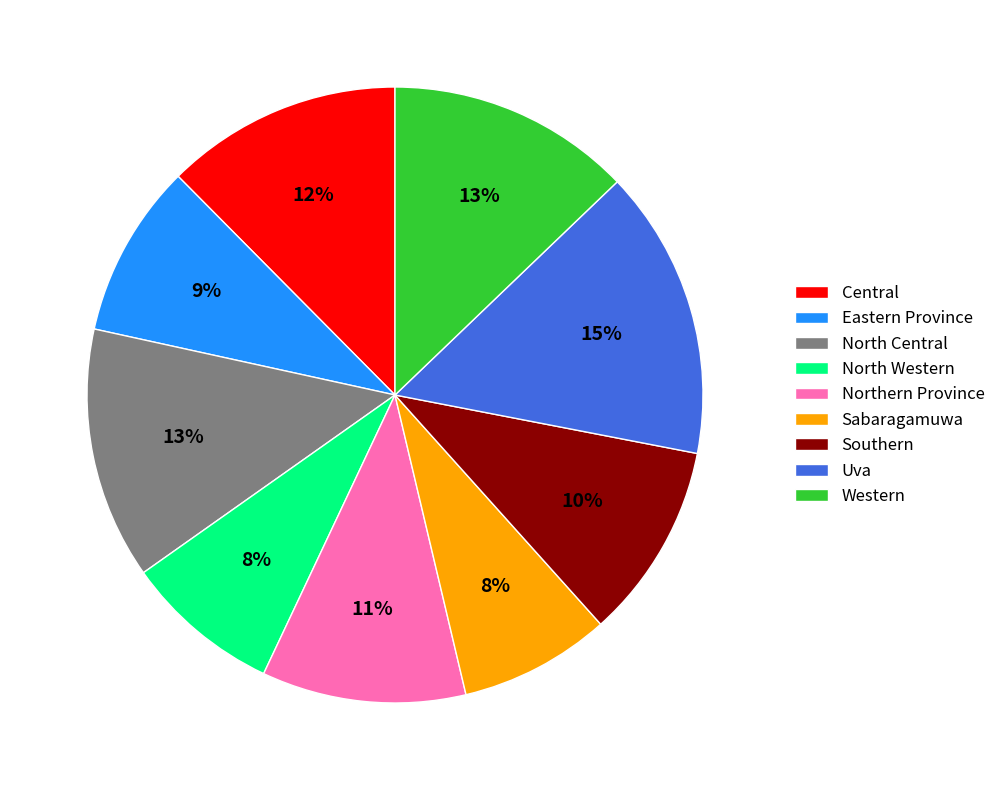

Approximately how many times larger is the value at Sabaragamuwa compared to Northern Province?

0.7